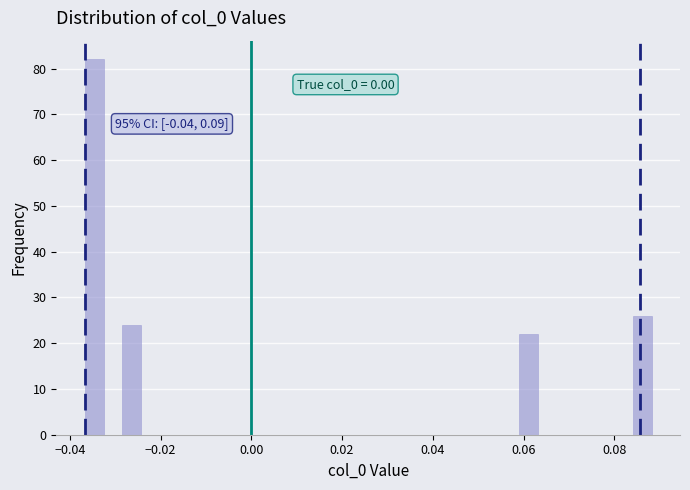

Read against the x-axis, roughly where is the centre of the tallest bar?

-0.034